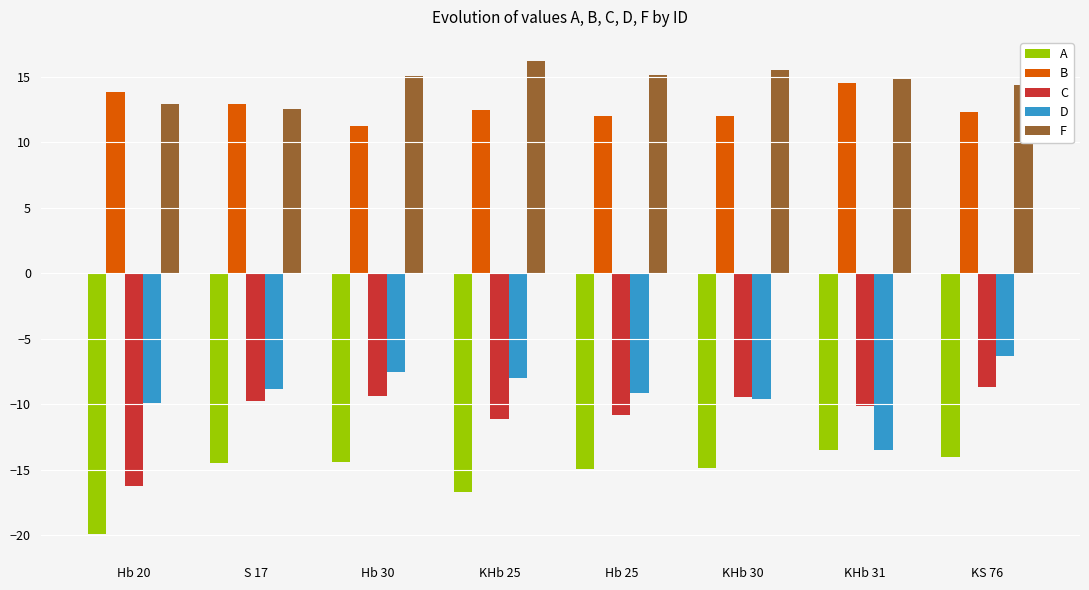

How many bars are there in each group?

5